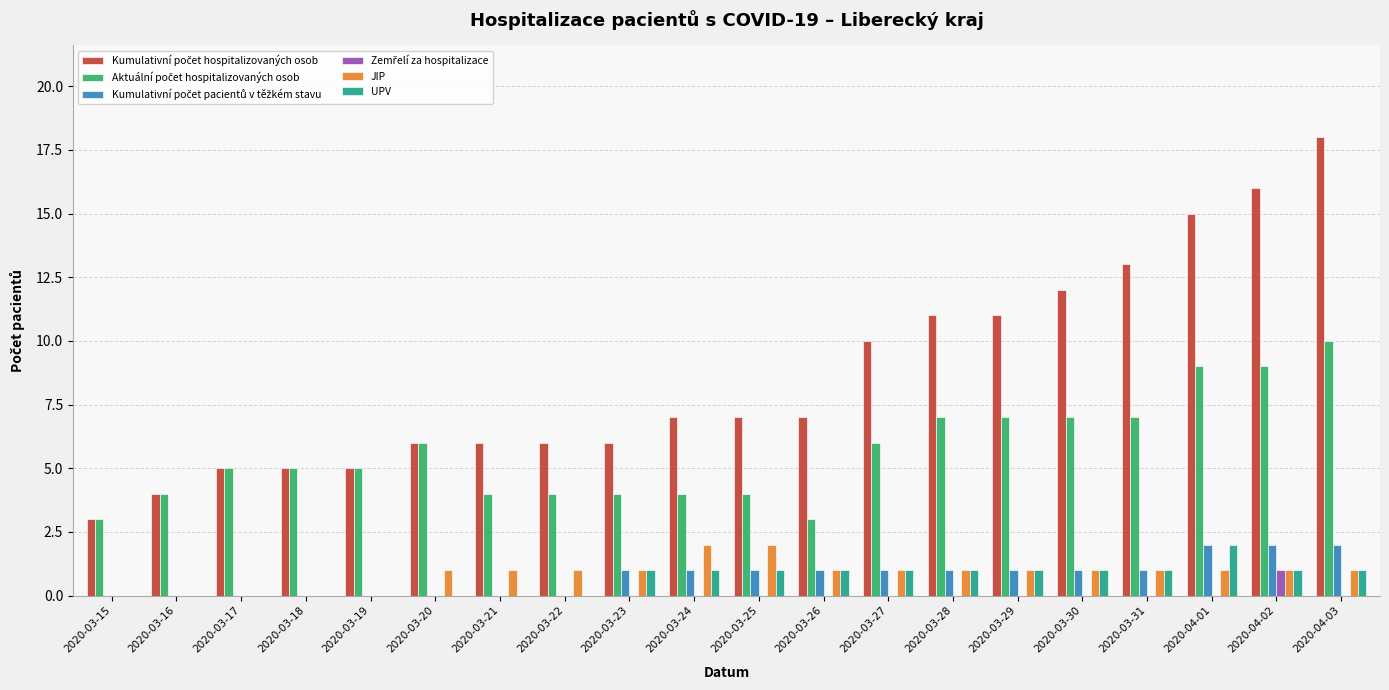

What is the total value across all series at 2020-03-23?

13